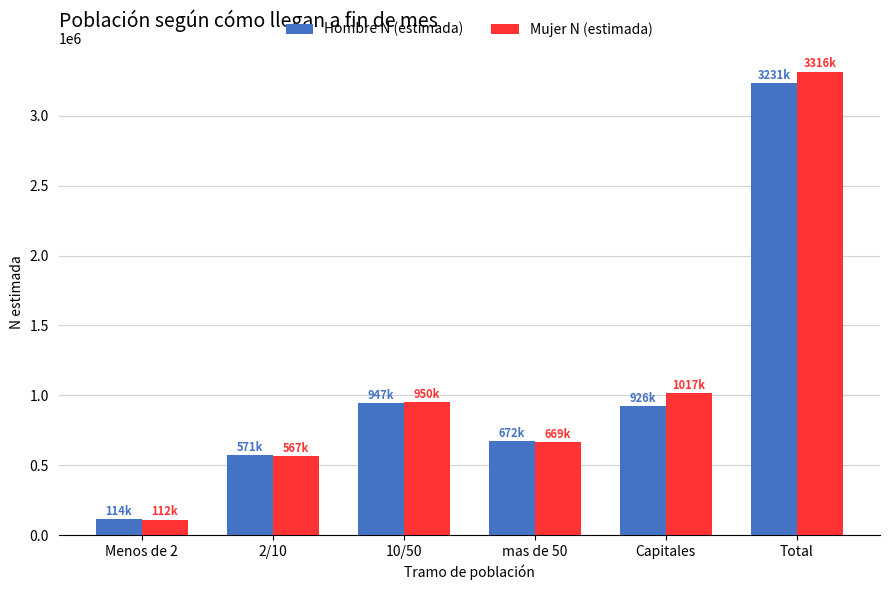

How many bars are there in total?

12